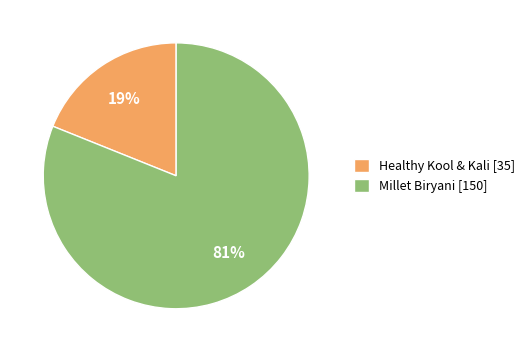

Between Healthy Kool & Kali [35] and Millet Biryani [150], which is larger?

Millet Biryani [150]